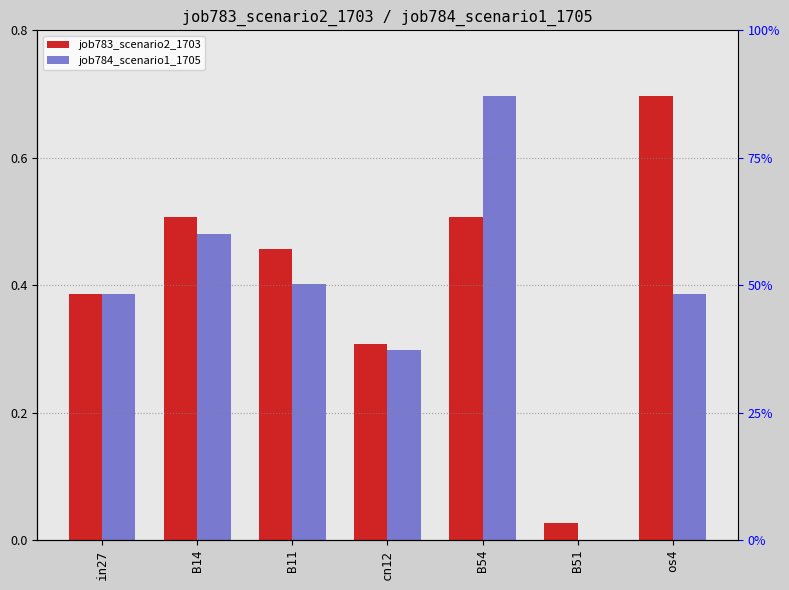

What is the sum of the job783_scenario2_1703 values at B51 and B14?

0.5